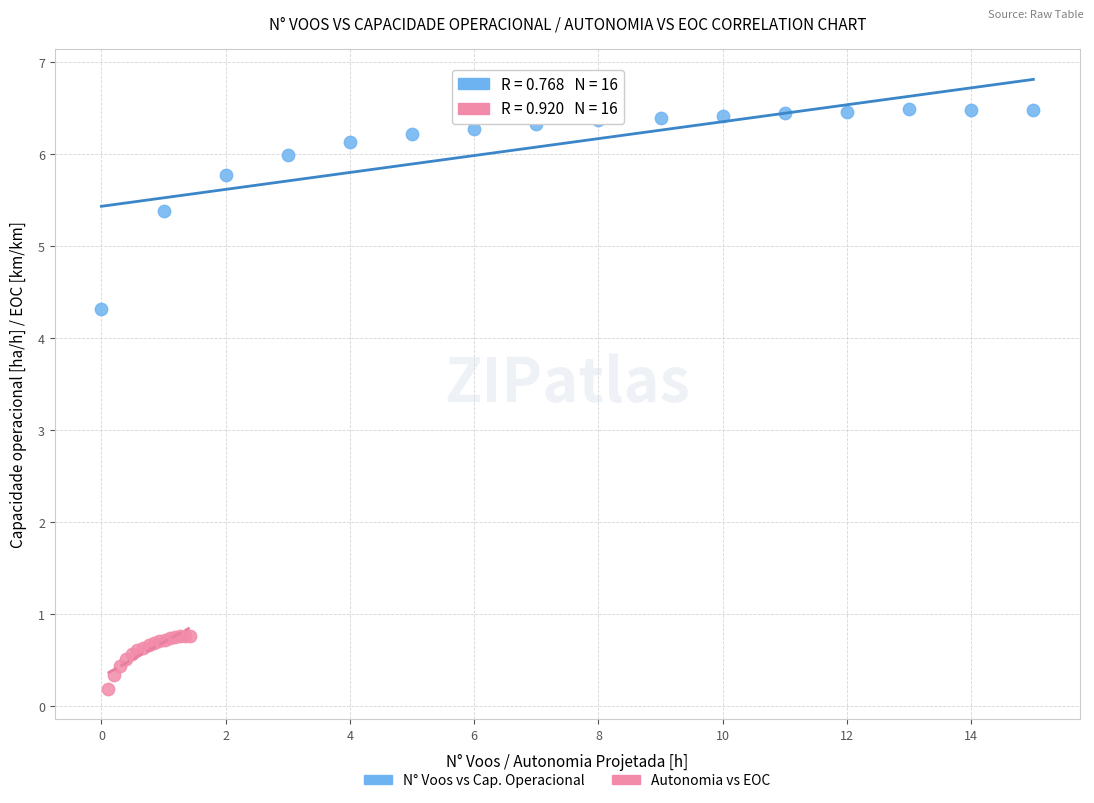

Which series reaches the maximum Y coordinate?

N° Voos vs Cap. Operacional